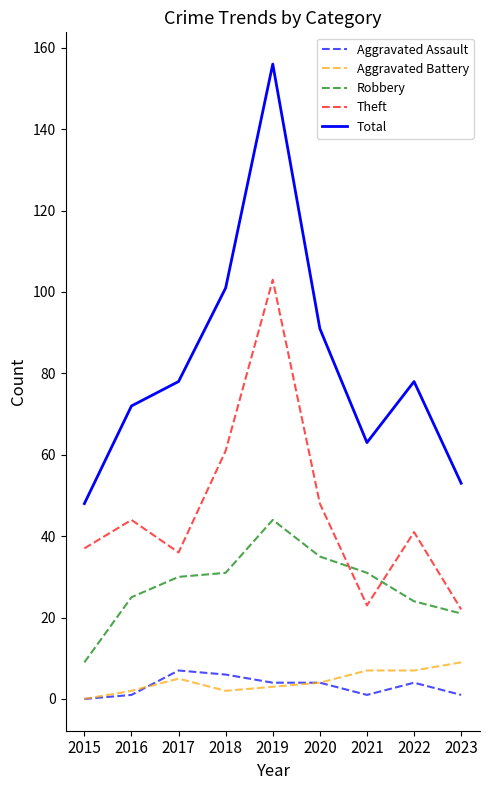

True or false: Total and Aggravated Battery cross at least once.

False